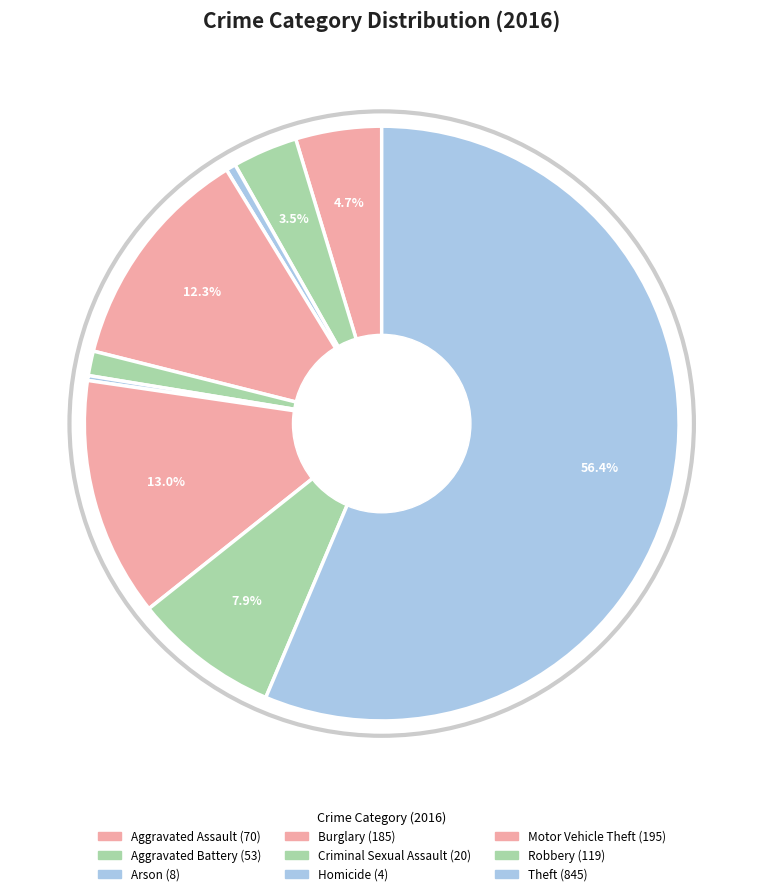

How many segments does this pie chart have?

9